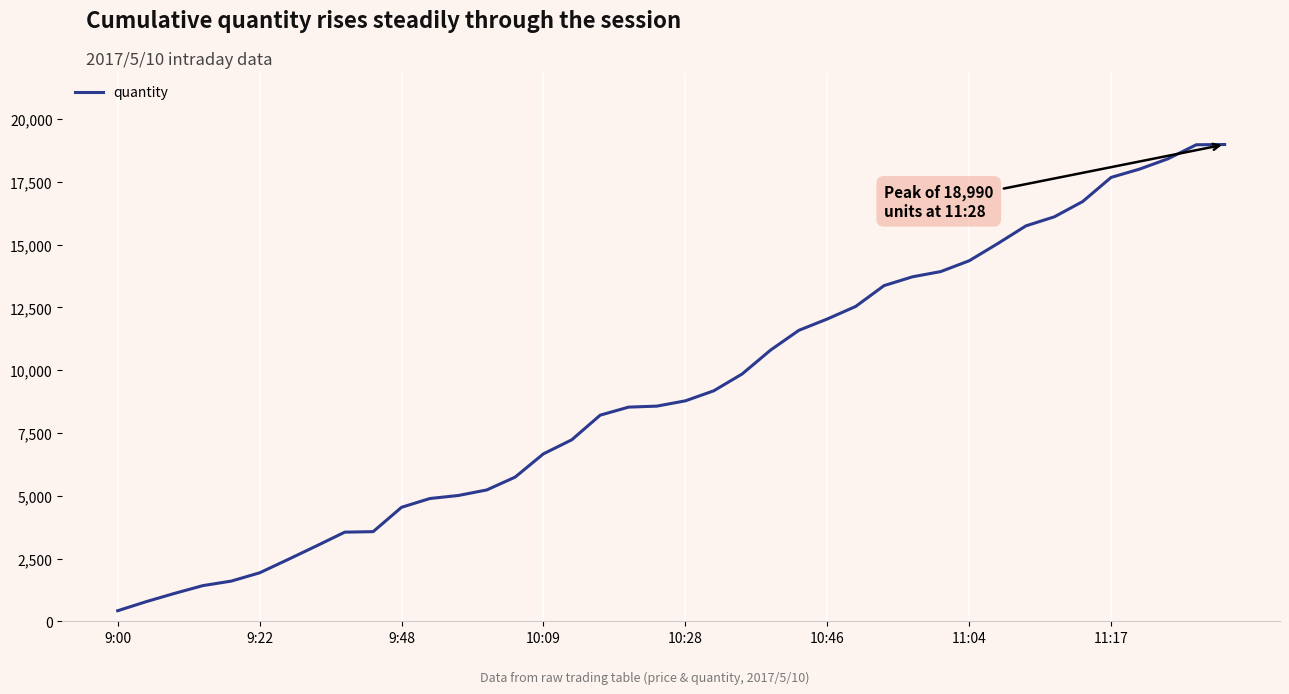

What is the maximum value shown in the chart?

18990